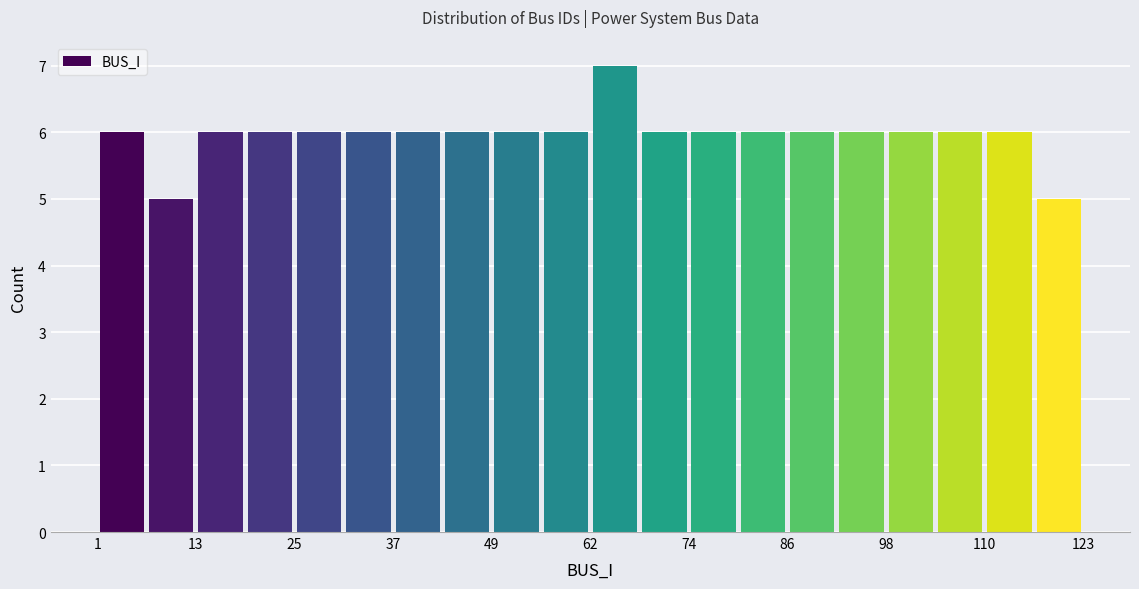

Around what value on the x-axis is the tallest bar? Give the approximate position of its centre, as read against the axis.

66